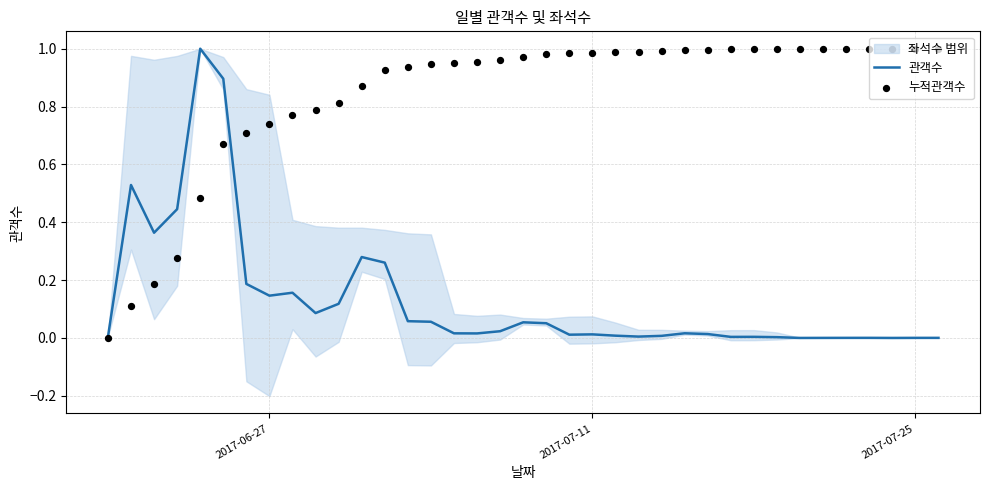

The 관객수 series shows 0.0 at 2017-06-27. True or false?

False